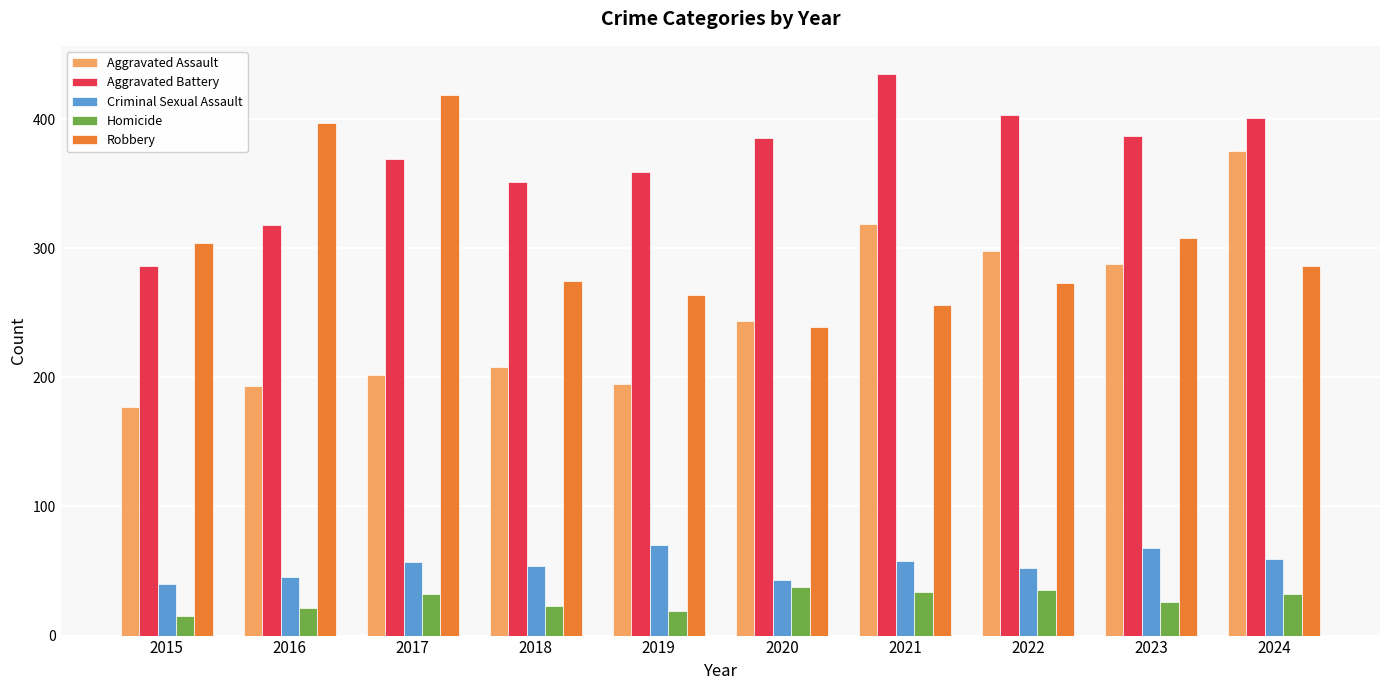

Which series has the largest range (max minus min)?

Aggravated Assault